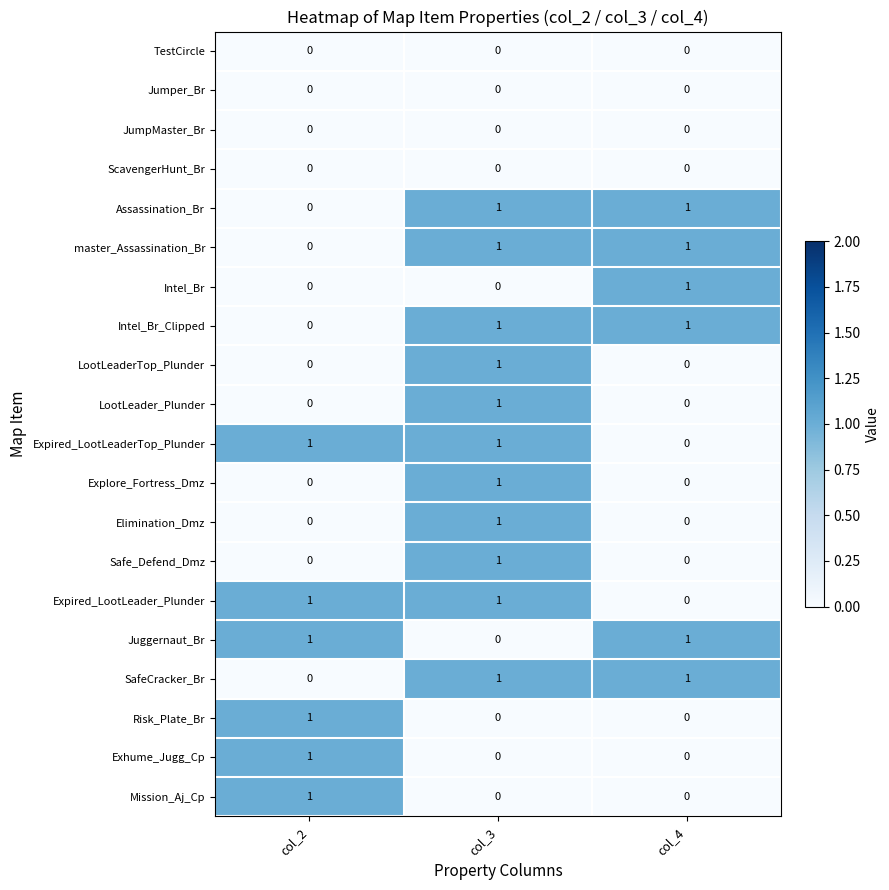

The value of Elimination_Dmz at col_2 is 1. True or false?

False